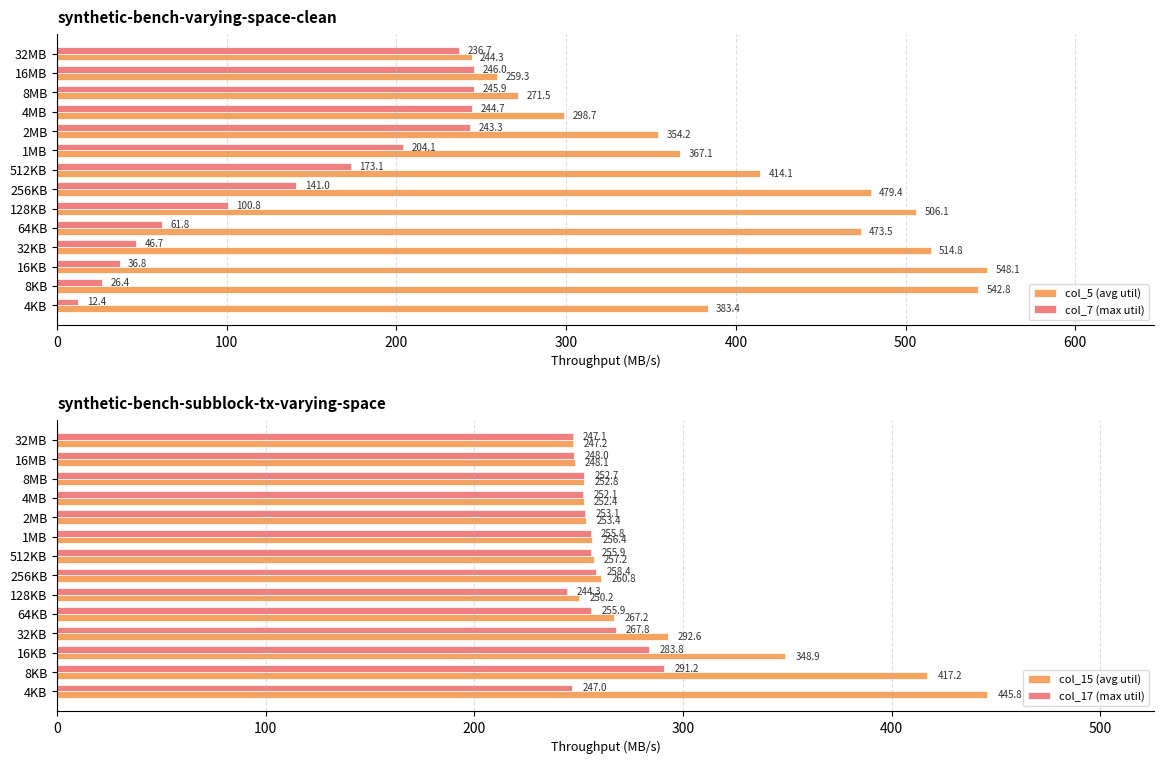

Which series has the largest range (max minus min)?

col_5 (avg util)